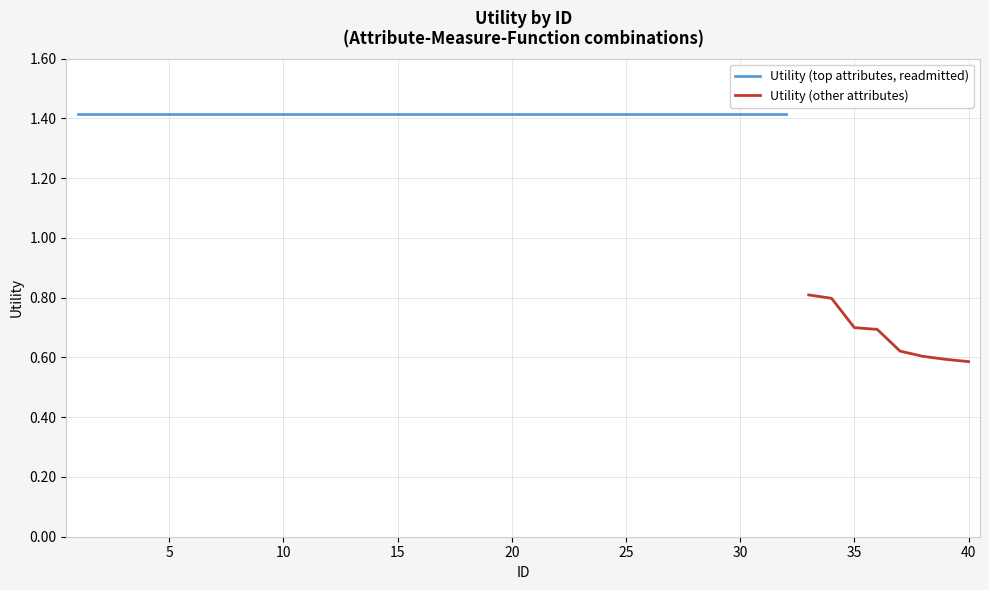

Count the values in the range 1 to 2.

32